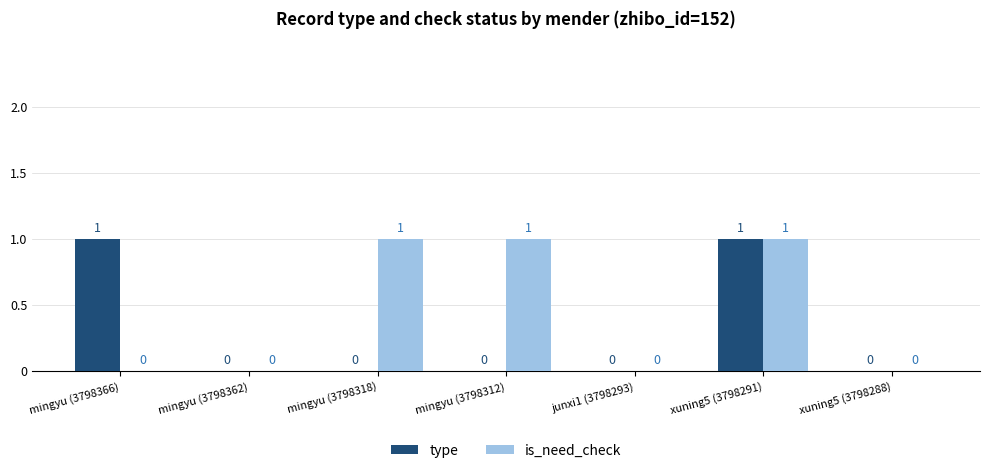

Count the type values in the range 0 to 1.

7